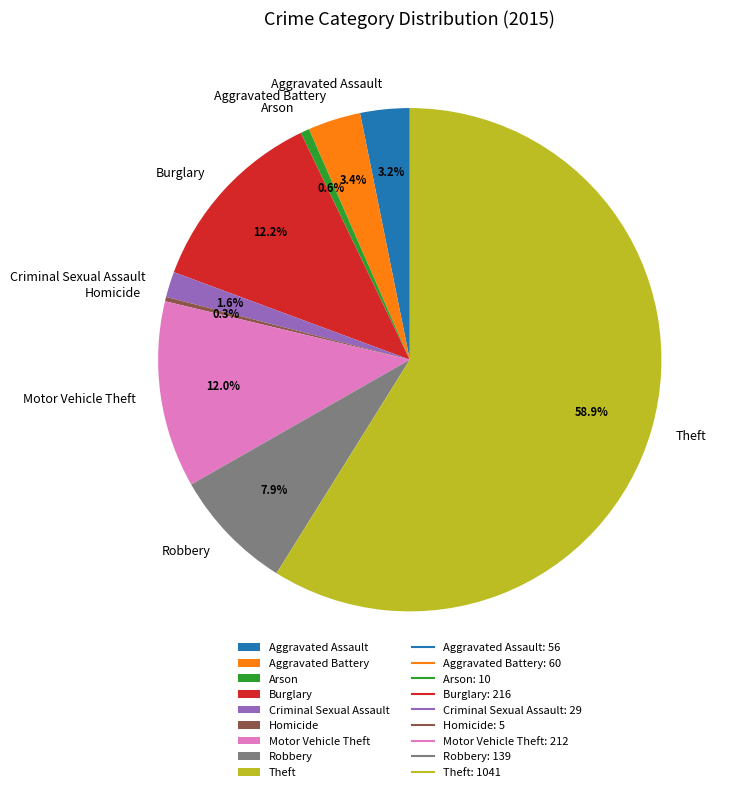

What percentage is NOT represented by Motor Vehicle Theft?

88.0%